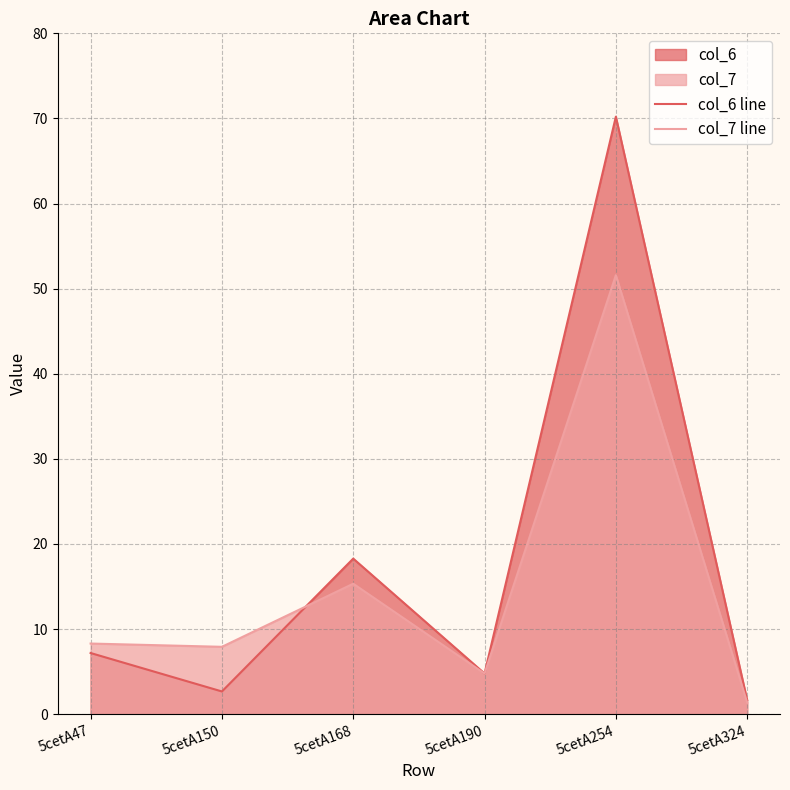

What is the total value across all series at 5cetA324?

3.0